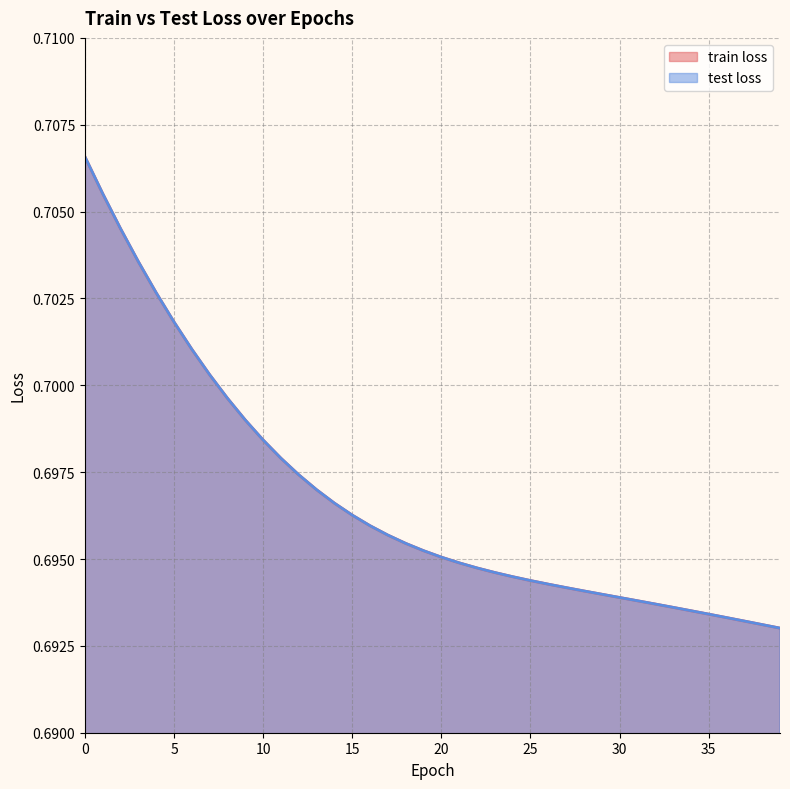

Is the value of train loss at 29 greater than the value of test loss at 32?

Yes